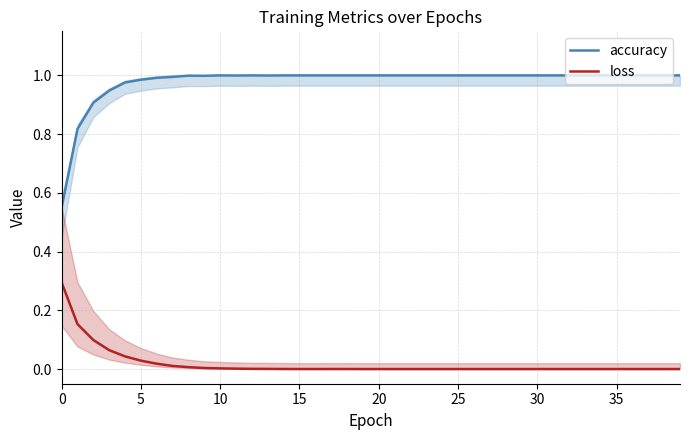

Is it true that accuracy equals 0.3 at 0?

False